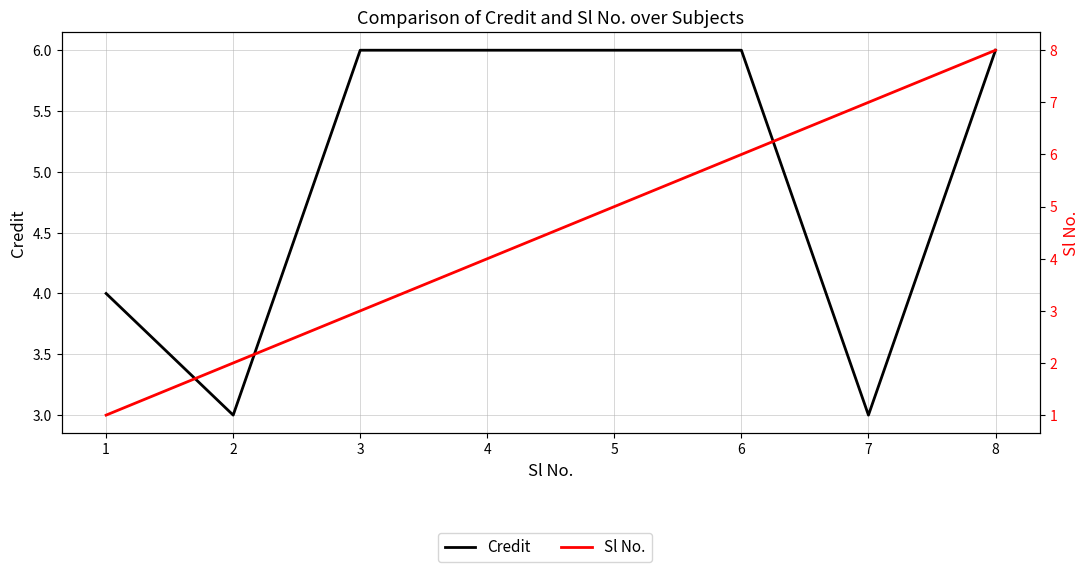

What is the difference between the second highest and minimum values in the Credit series?

3